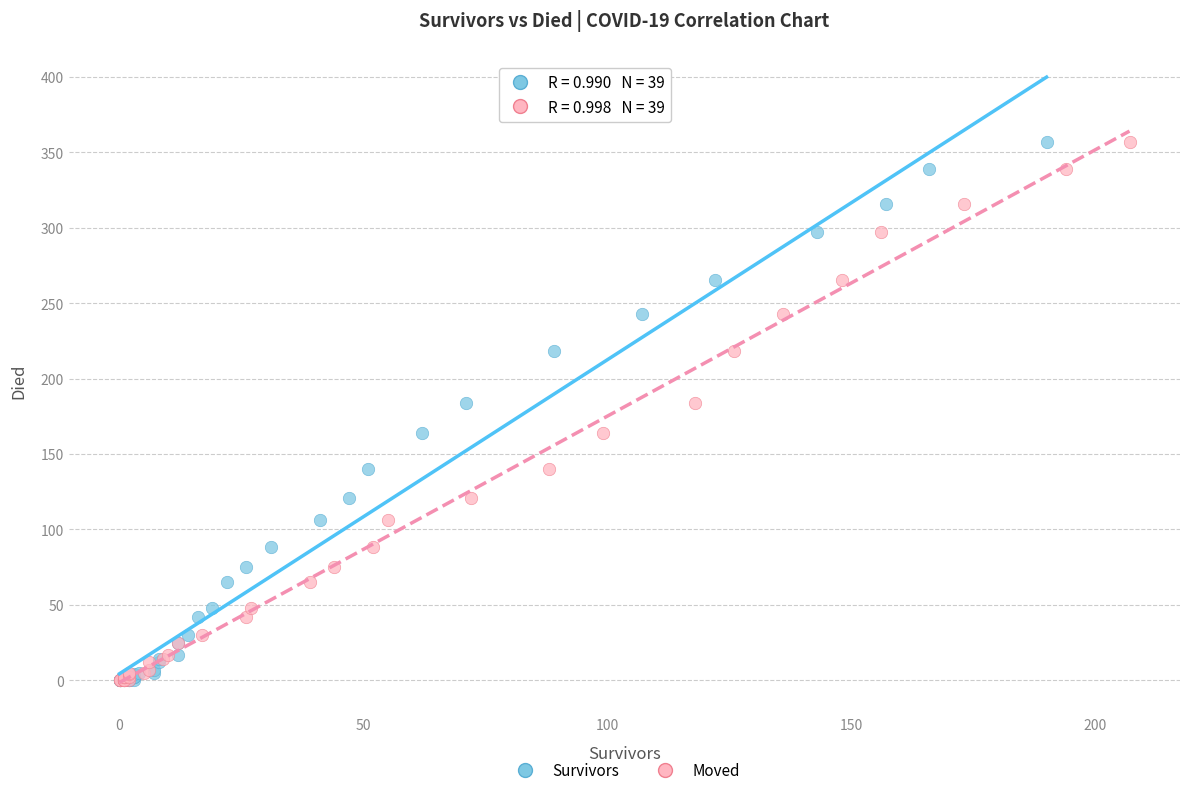

What are all the series names shown in the legend?

Survivors, Moved